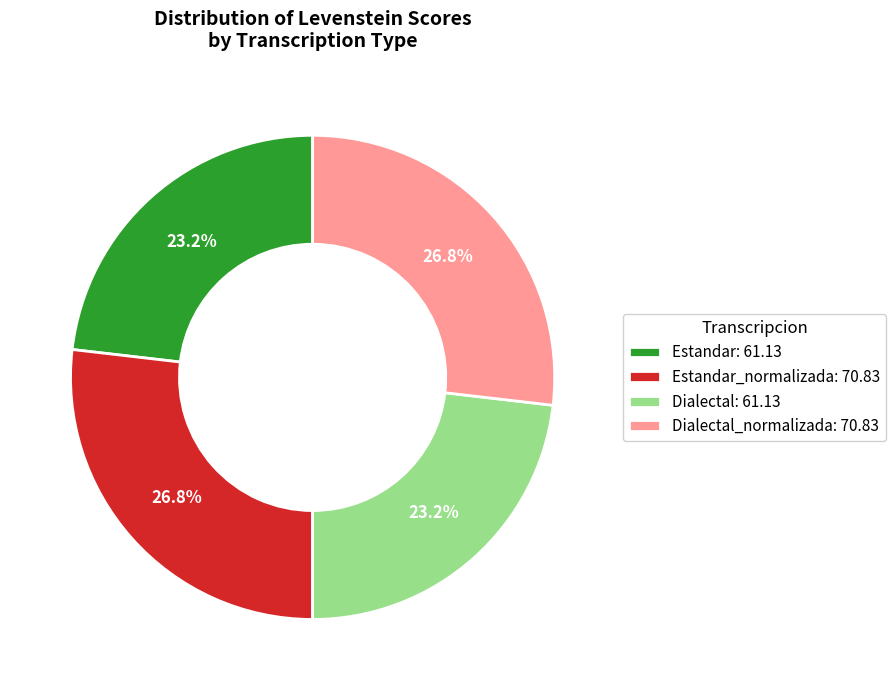

What percentage is NOT represented by Dialectal: 61.13?

76.8%